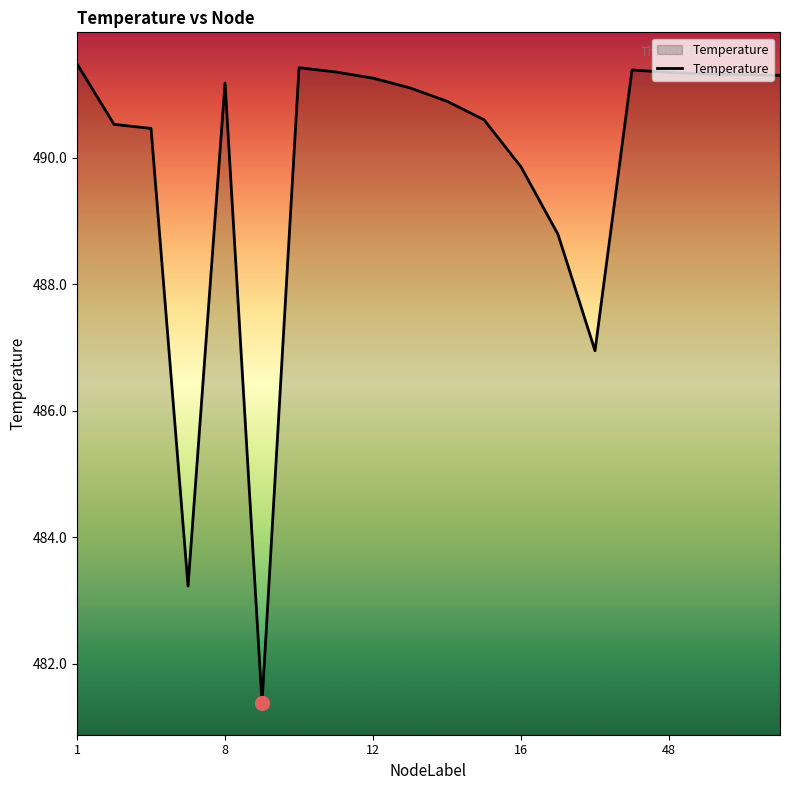

What is the minimum value shown in the chart?

481.4